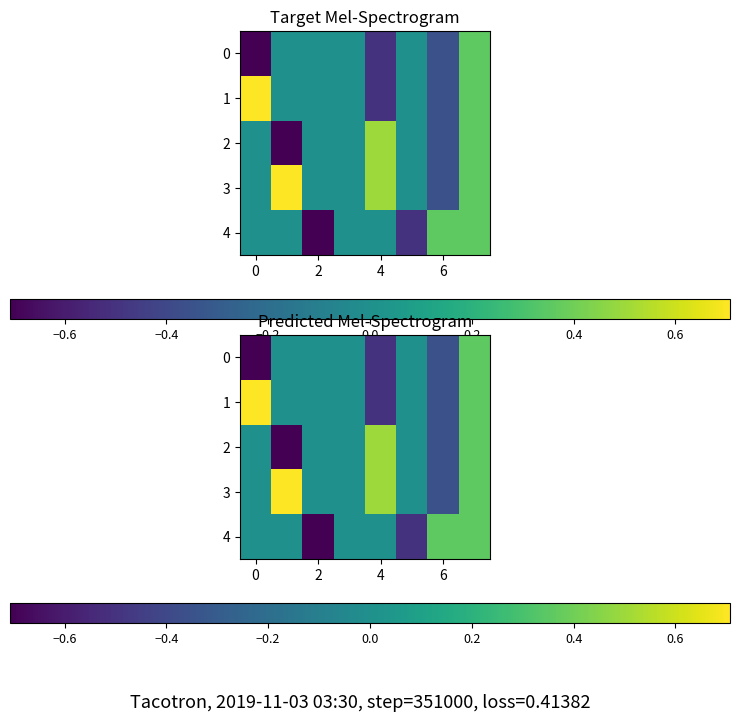

Which has a higher value, 2 or 4?

2